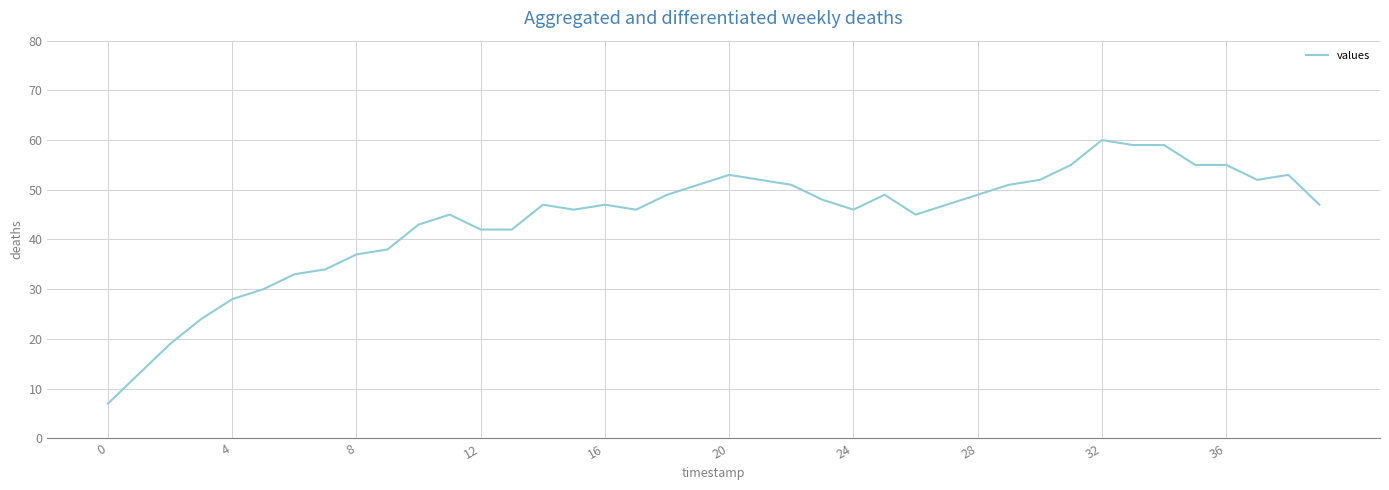

True or false: there are more than 2 points higher than both neighbors.

True